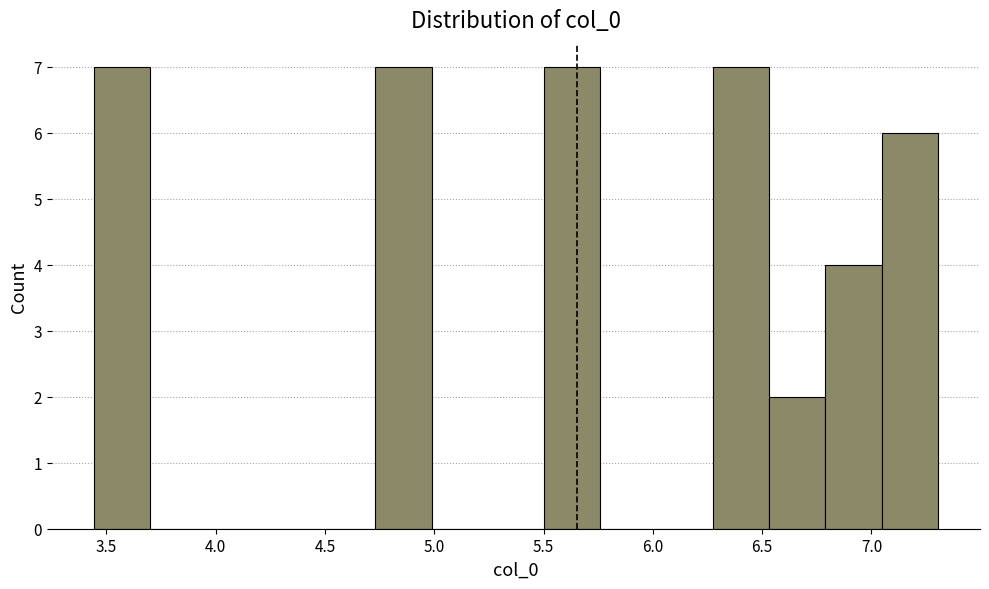

How tall is the bar that spans 7.05 to 7.30 on the x-axis? Neither the bar edges nor the heights are printed on the chart, so give them approximately, as read against the axes.

6